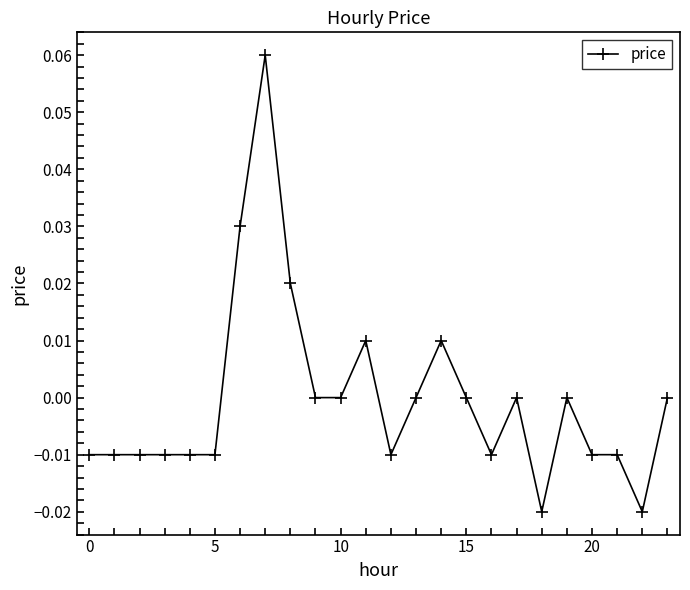

True or false: there are more than 2 points higher than both neighbors.

True